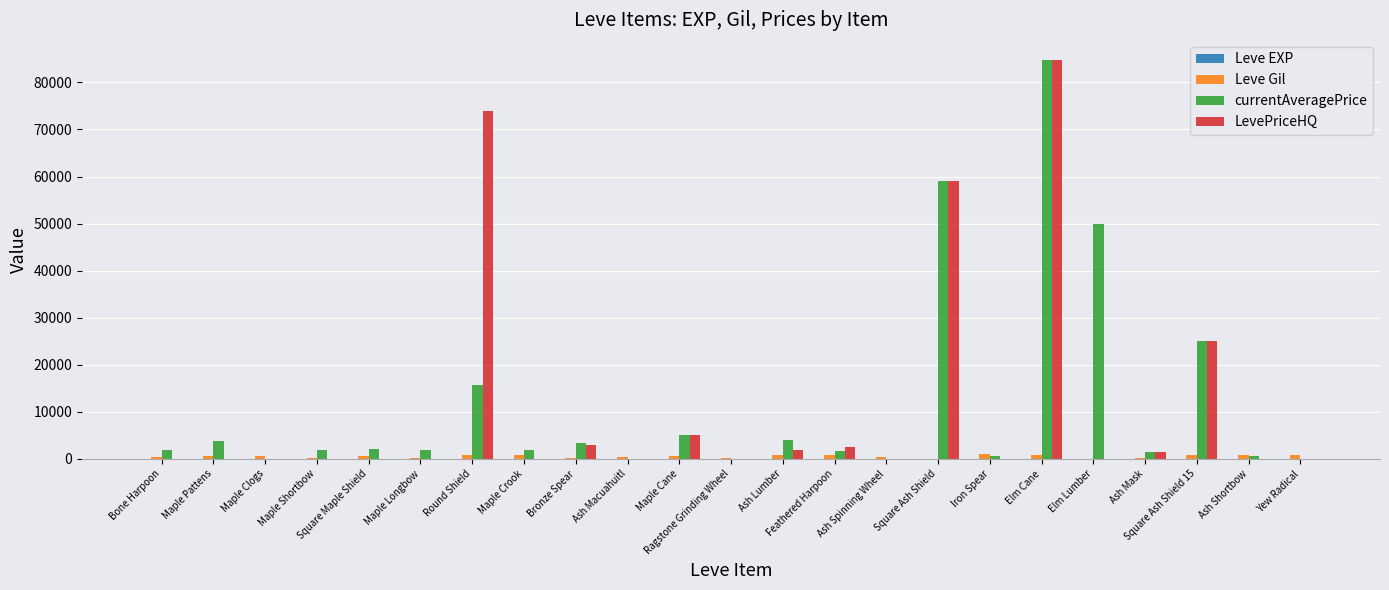

Are the bars grouped side by side (vs. stacked)?

Yes